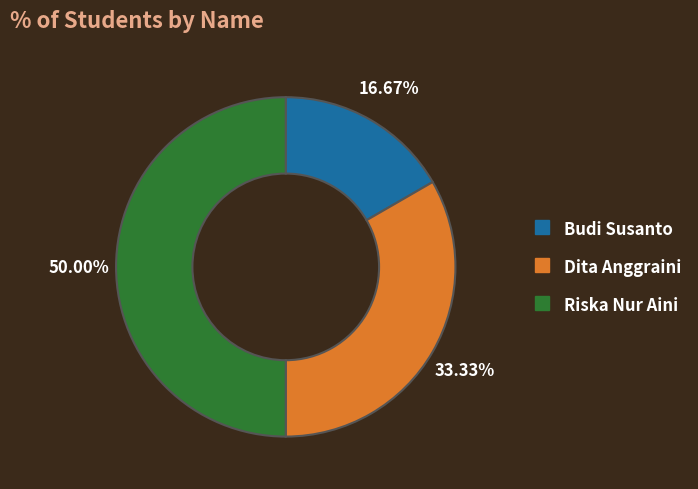

Which category has the biggest portion of the pie?

Riska Nur Aini